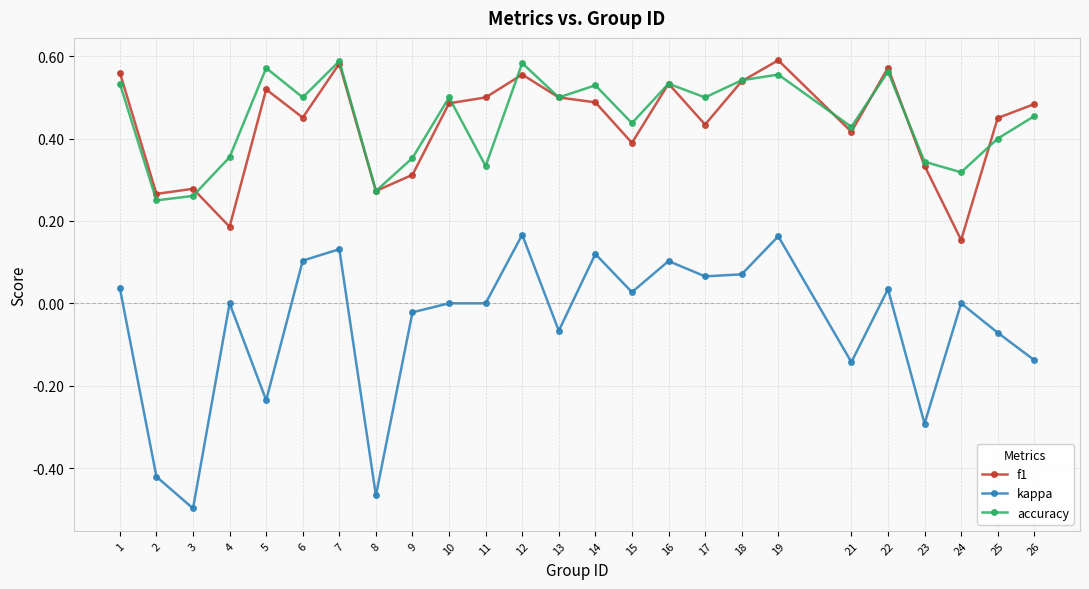

True or false: accuracy has more than 1 interior local peaks.

True